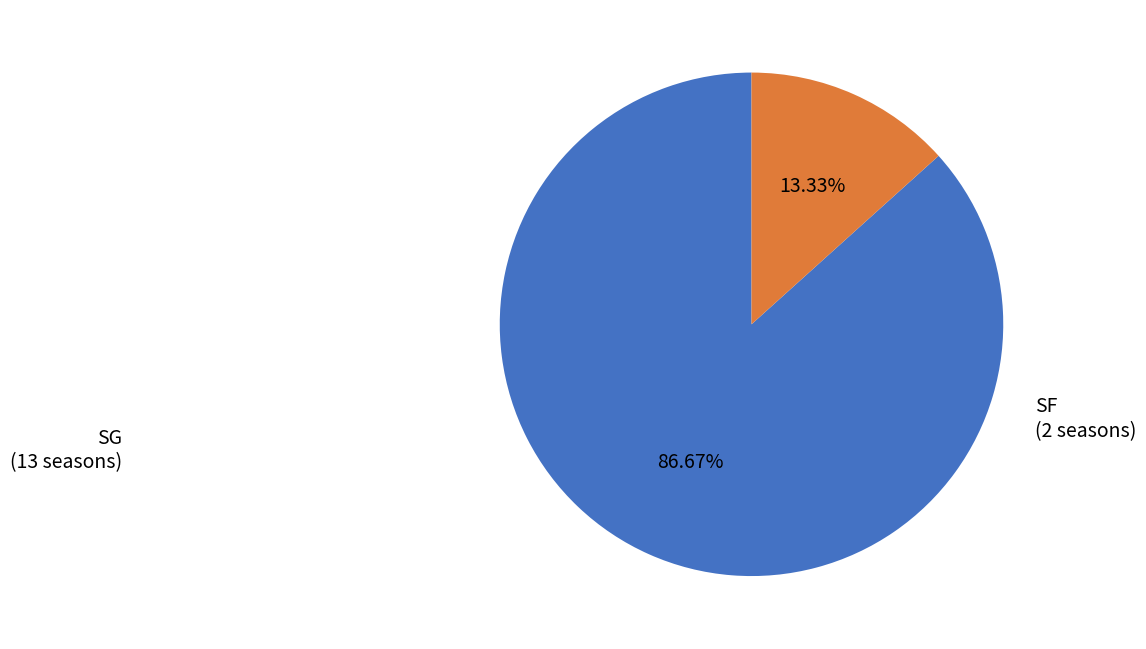

What percentage is the SF slice, to the nearest percent?

13%